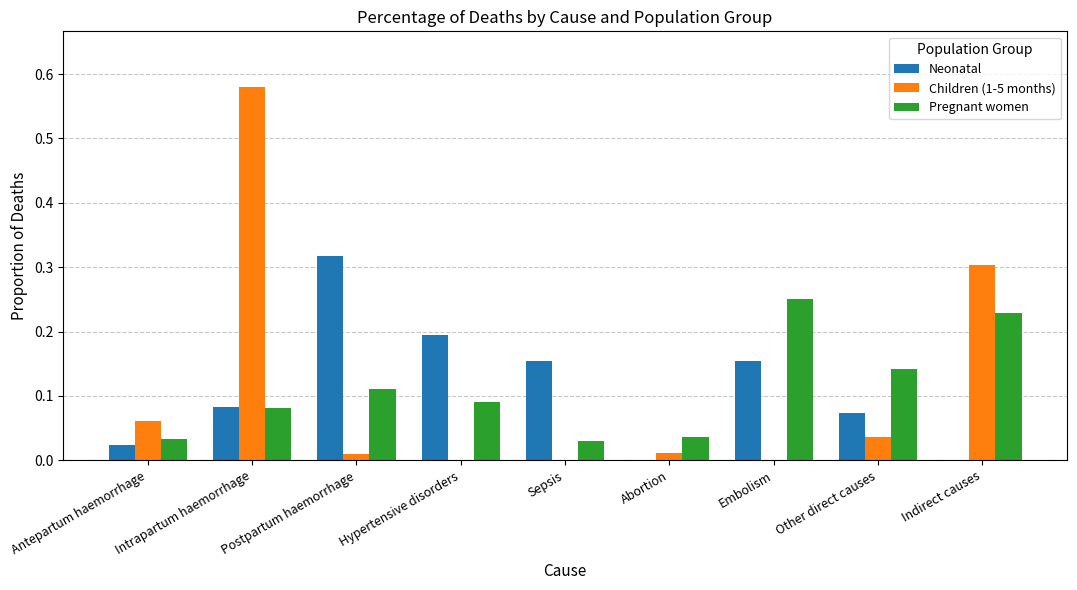

At which category is the sum across all series the highest?

Intrapartum haemorrhage